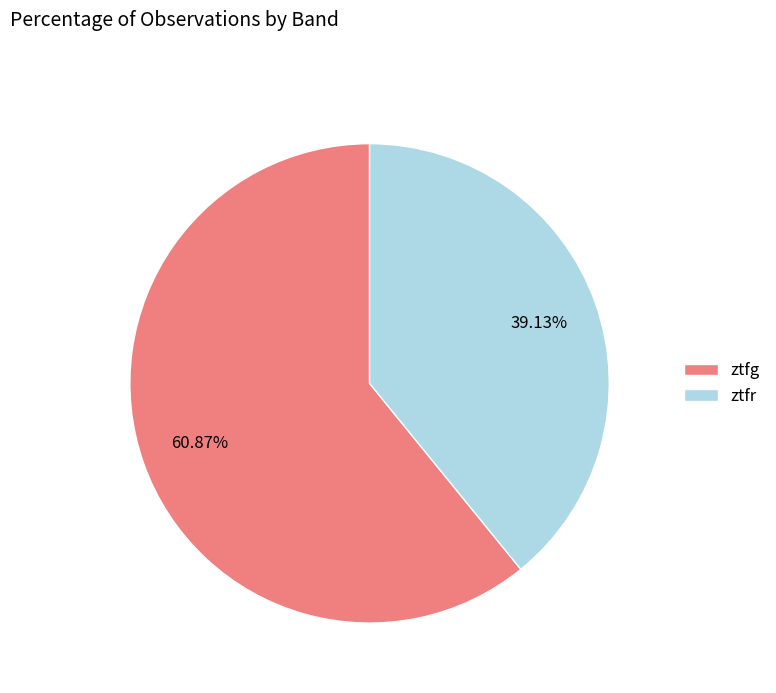

To the nearest percent, what is the difference between the largest and smallest slice percentages?

22%